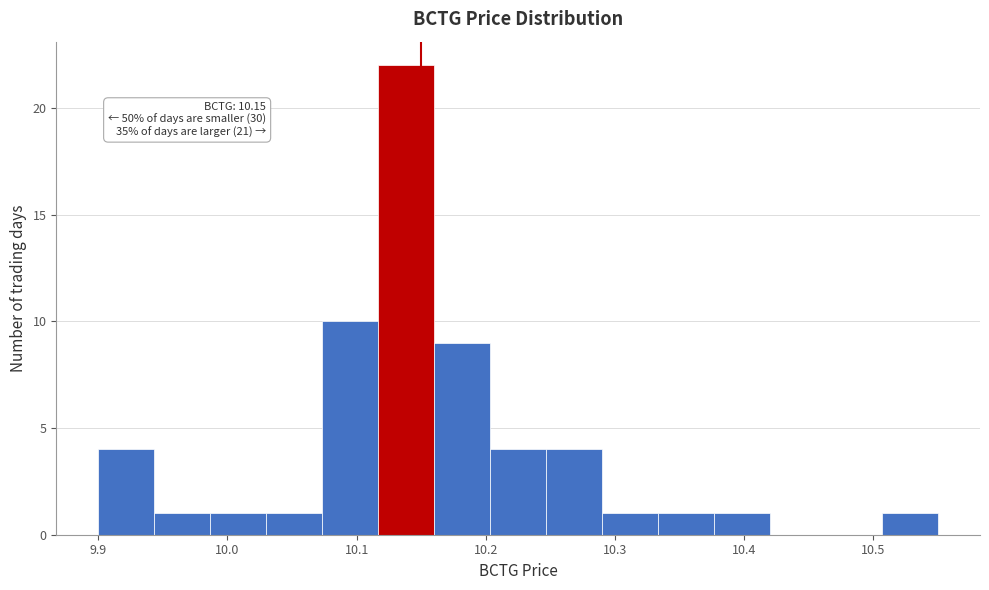

Which range on the x-axis has the tallest bar?

10.12 to 10.16